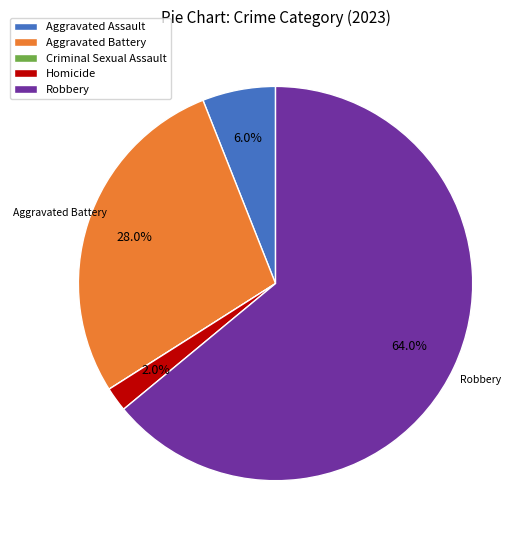

What is the majority slice?

Robbery